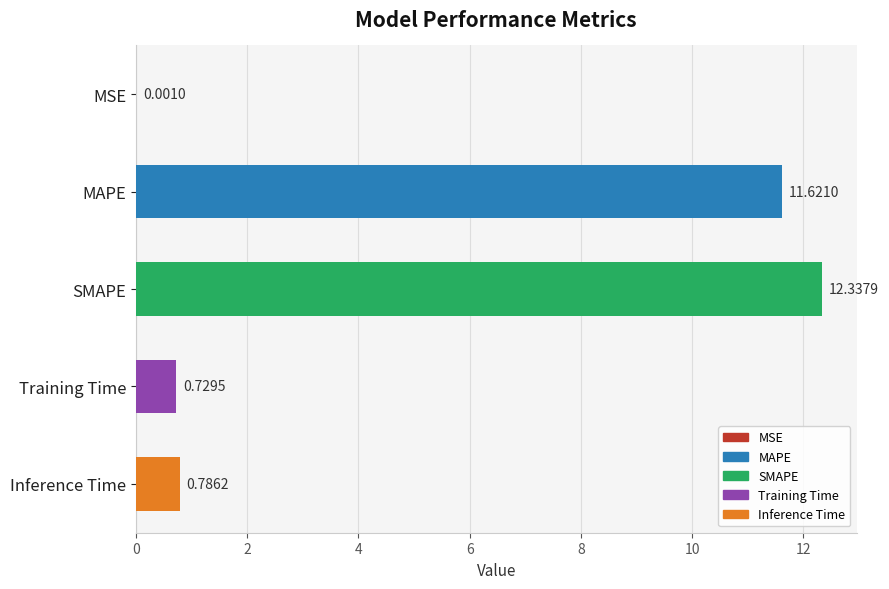

Which category has the highest value across all series?

SMAPE